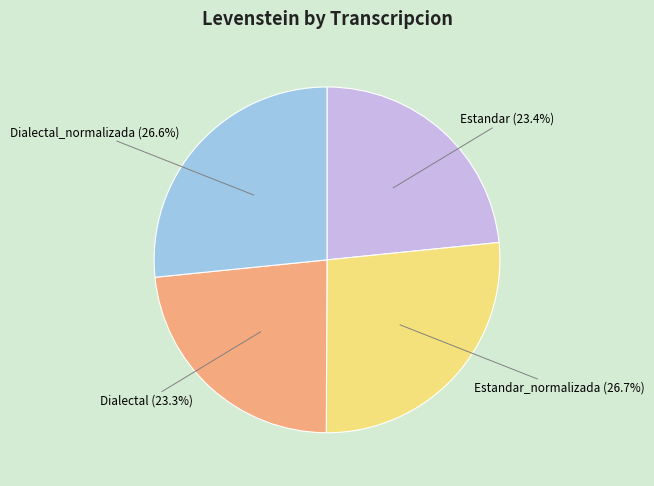

How many segments does this pie chart have?

4